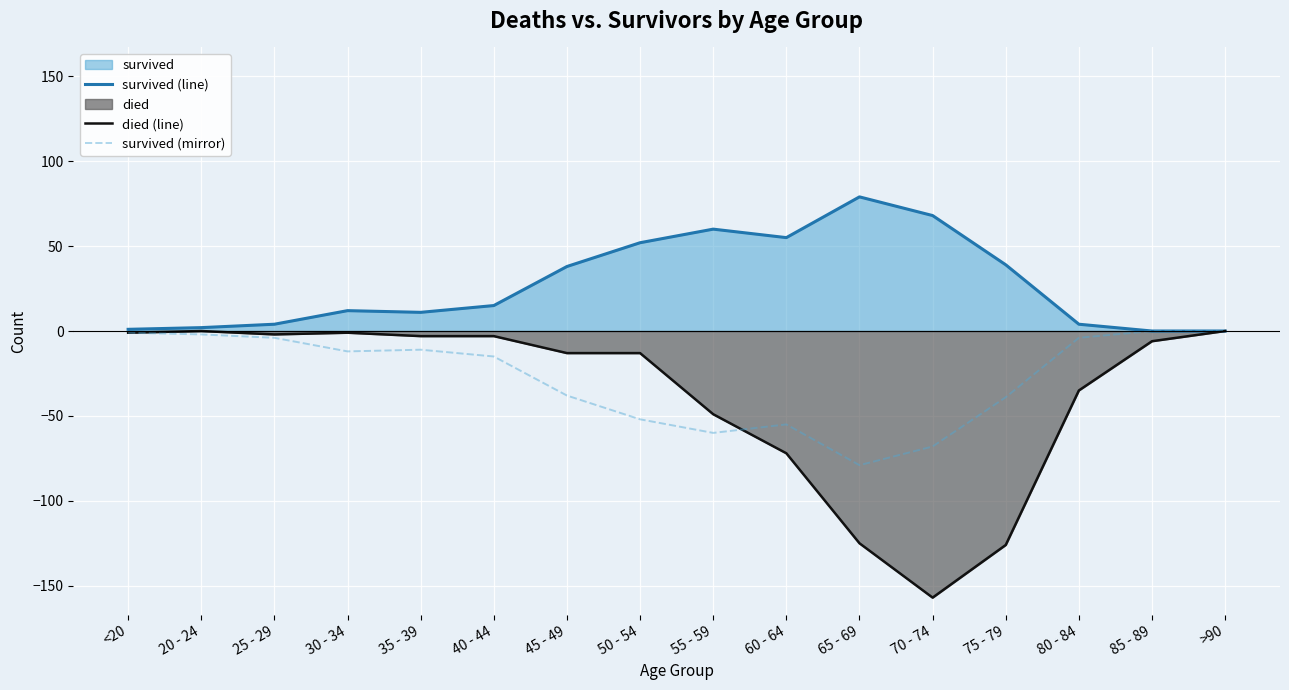

At which label does survived (mirror) first exceed -12?

<20